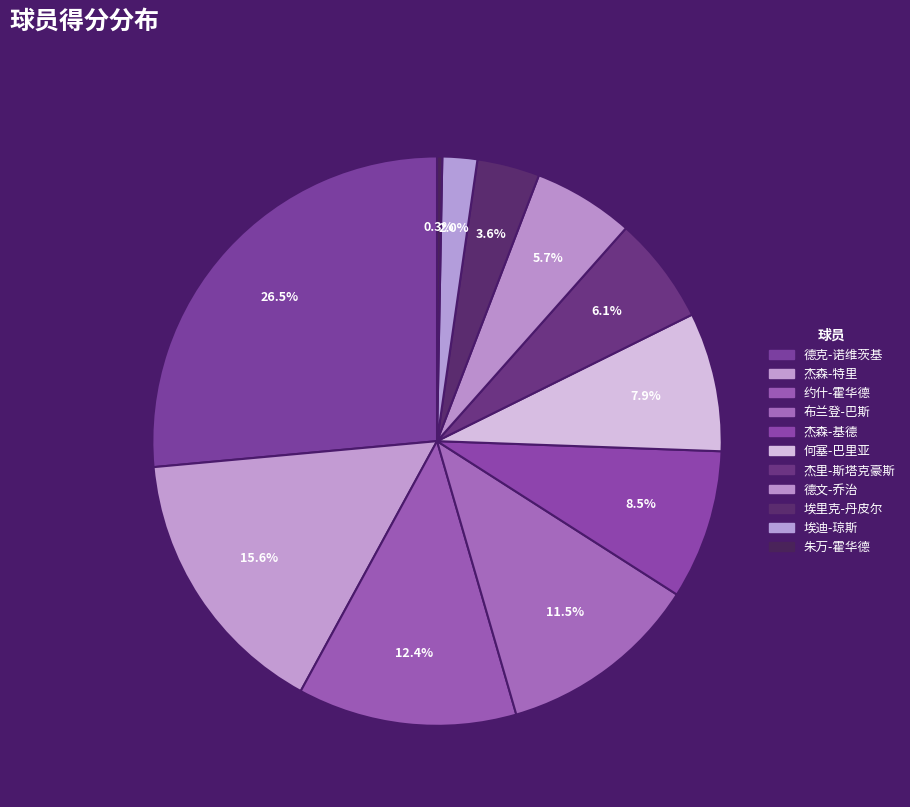

Is there any slice that represents more than half of the pie?

No